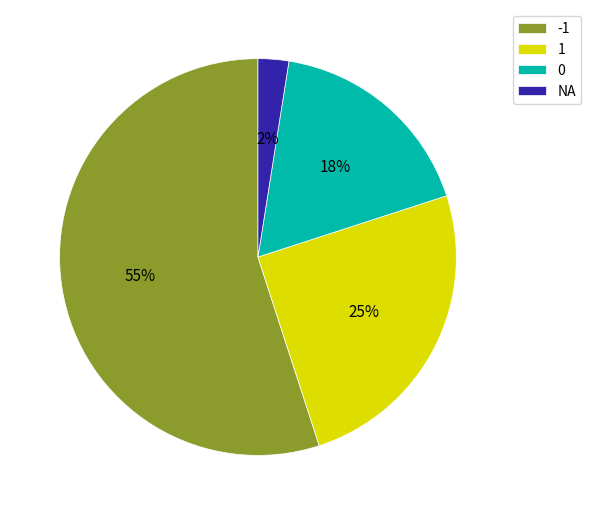

To the nearest percent, what is the average slice percentage?

25%